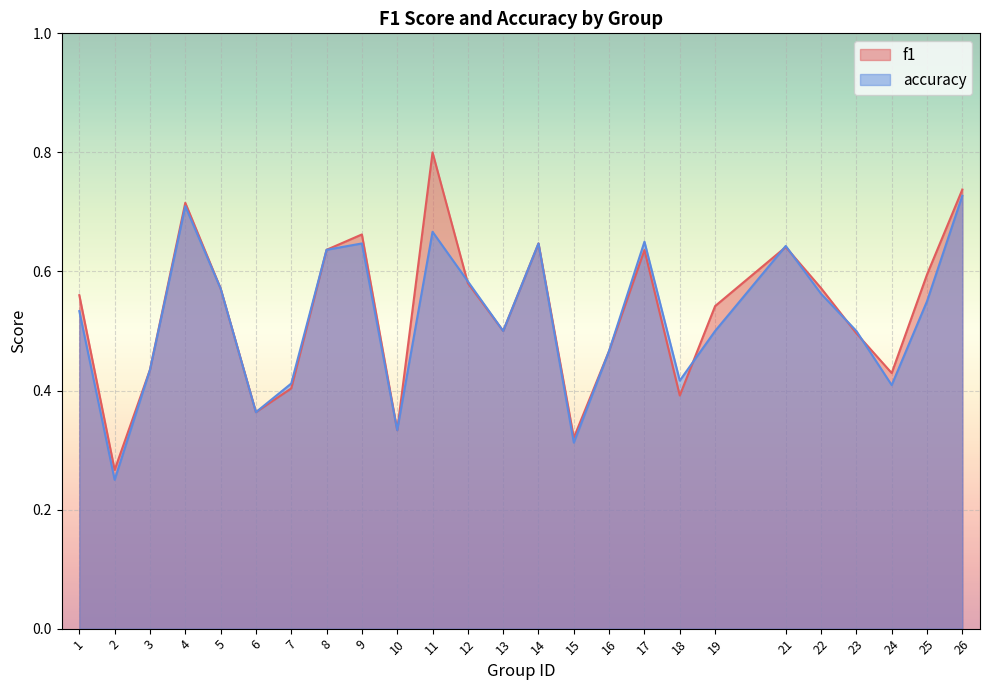

Which series has the widest spread of values?

f1